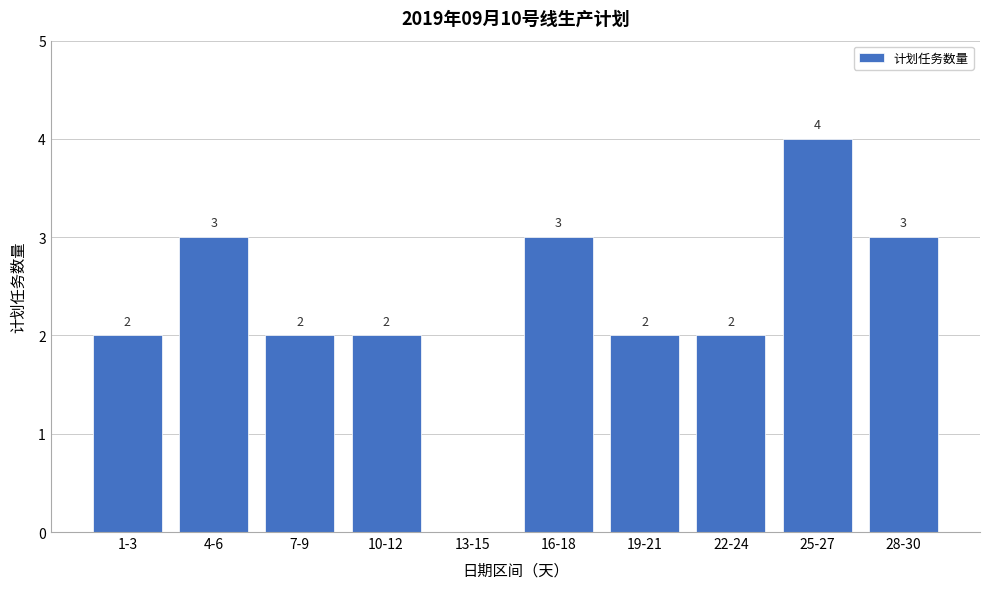

Reading left to right, what are all the values shown in this chart?

1-3=2	4-6=3	7-9=2	10-12=2	13-15=0	16-18=3	19-21=2	22-24=2	25-27=4	28-30=3